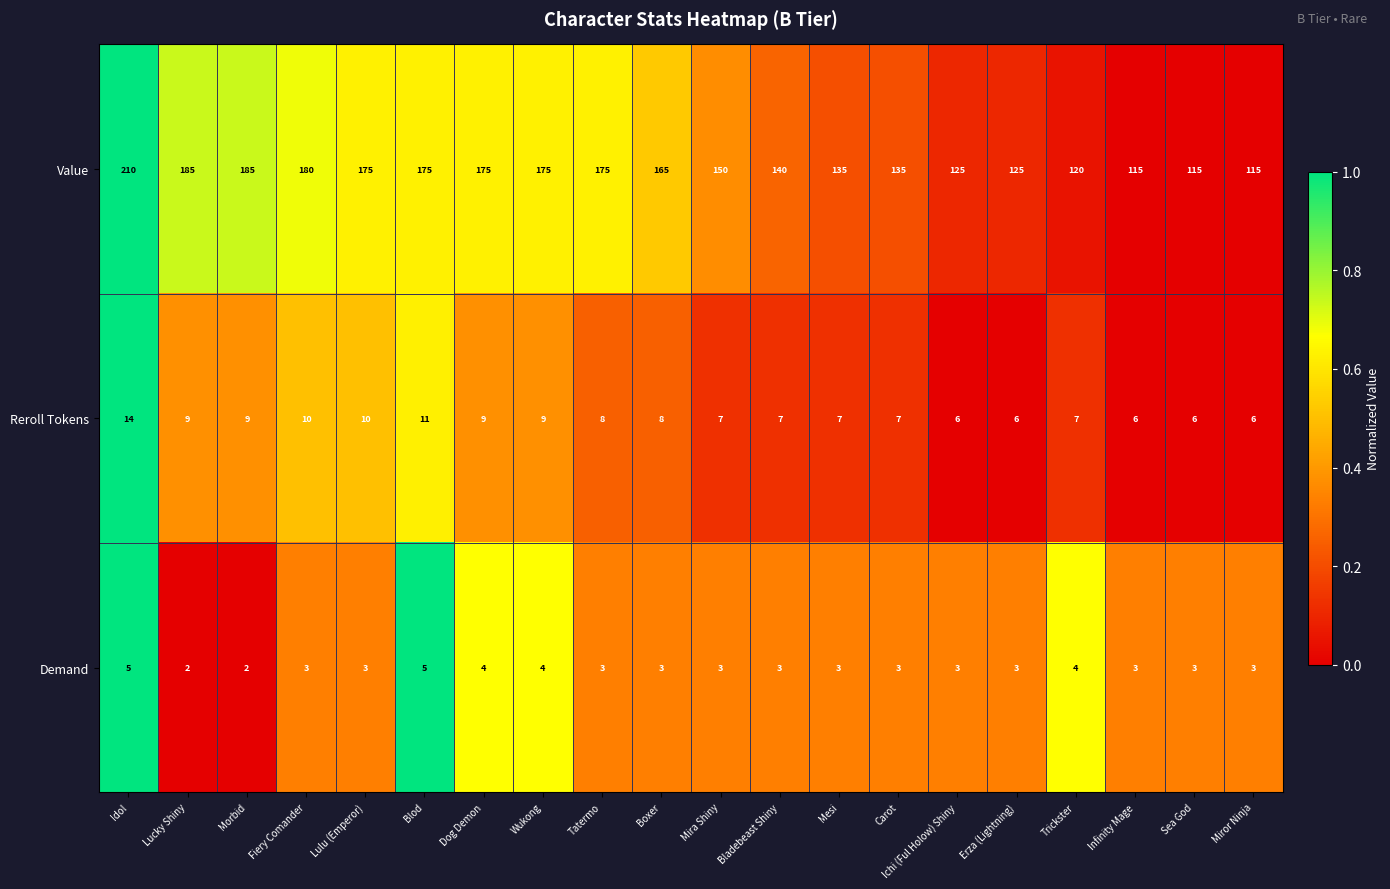

What is the spread (max minus min) of values at Sea God?

112